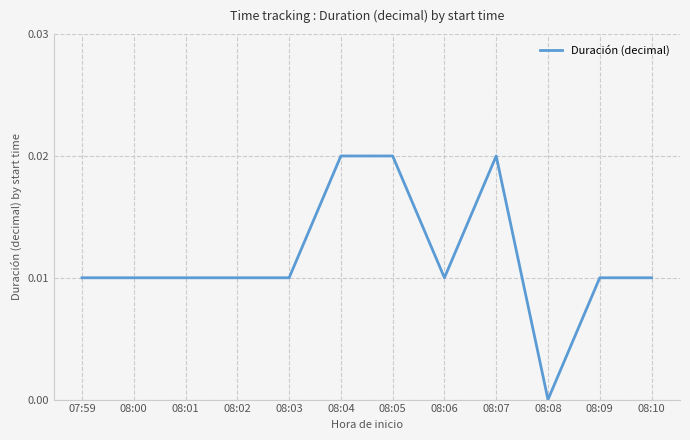

The chart shows a value of 0.0 at 08:08. True or false?

True